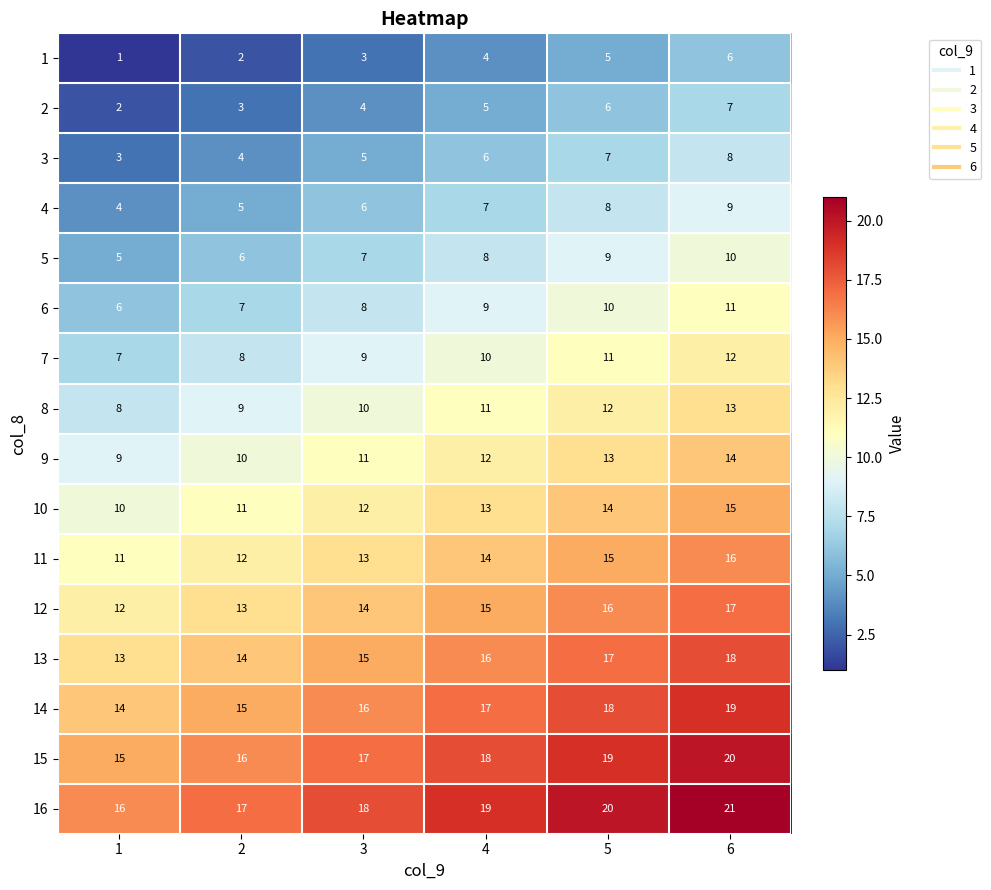

The 1 series shows 3 at 5. True or false?

False